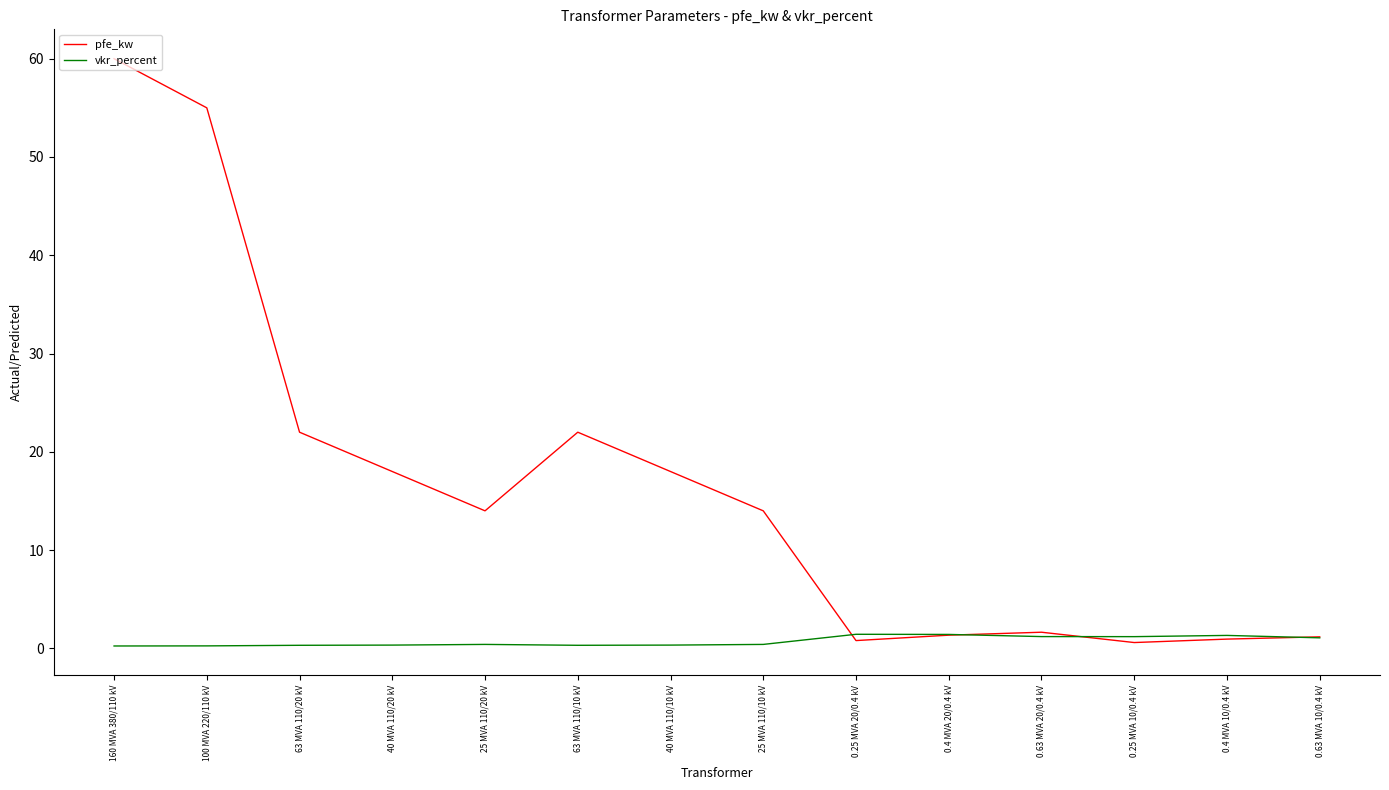

Count the number of data series in this chart.

2